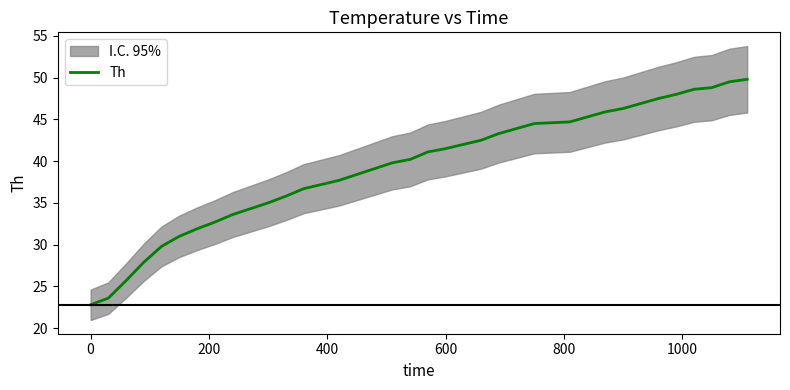

How many lines are shown in the chart?

1